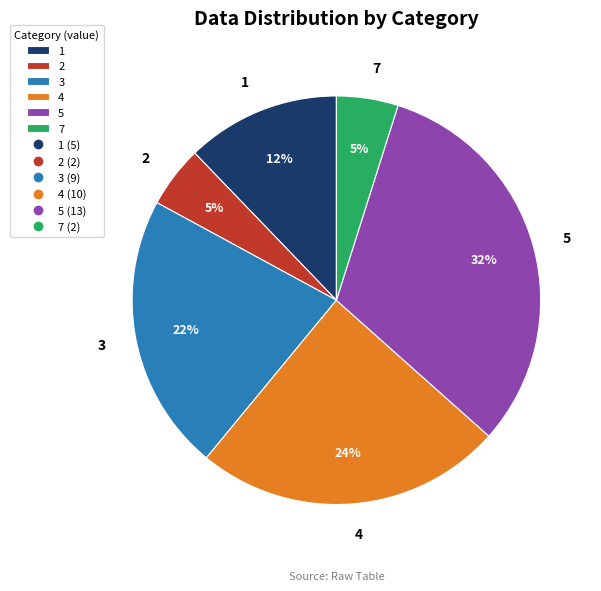

Which has a higher value, 5 or 2?

5